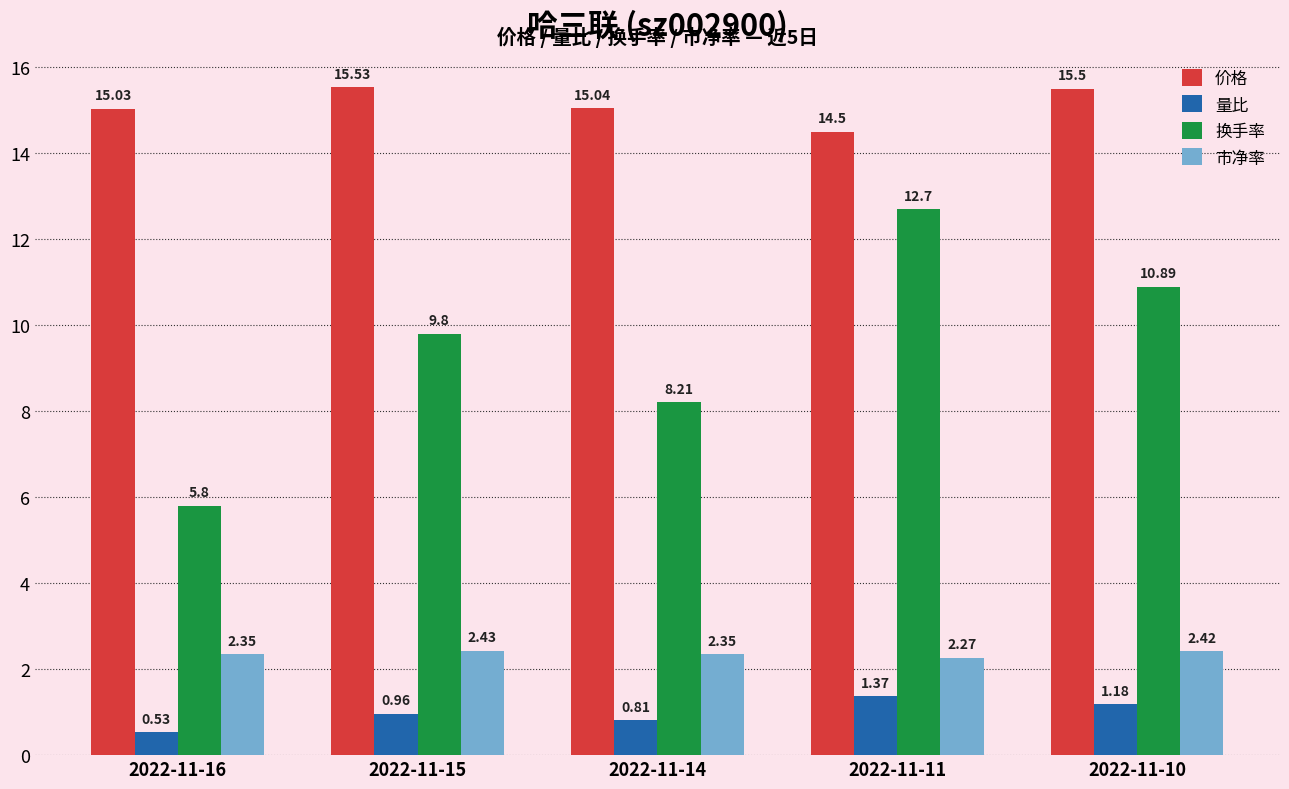

At which category does the chart reach its minimum across all series?

2022-11-16